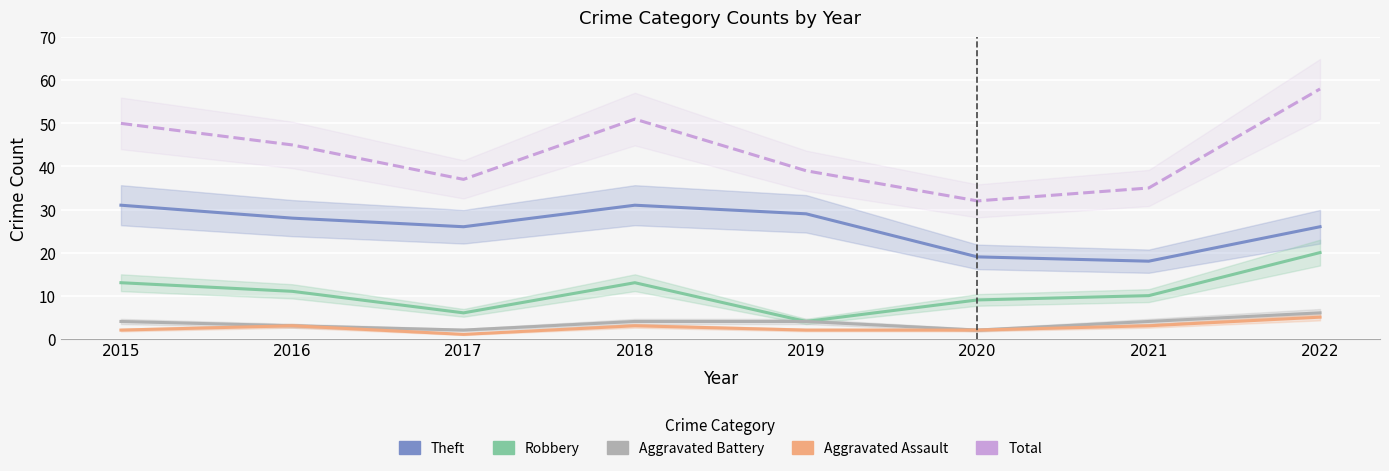

What is the average value of the Total series?

43